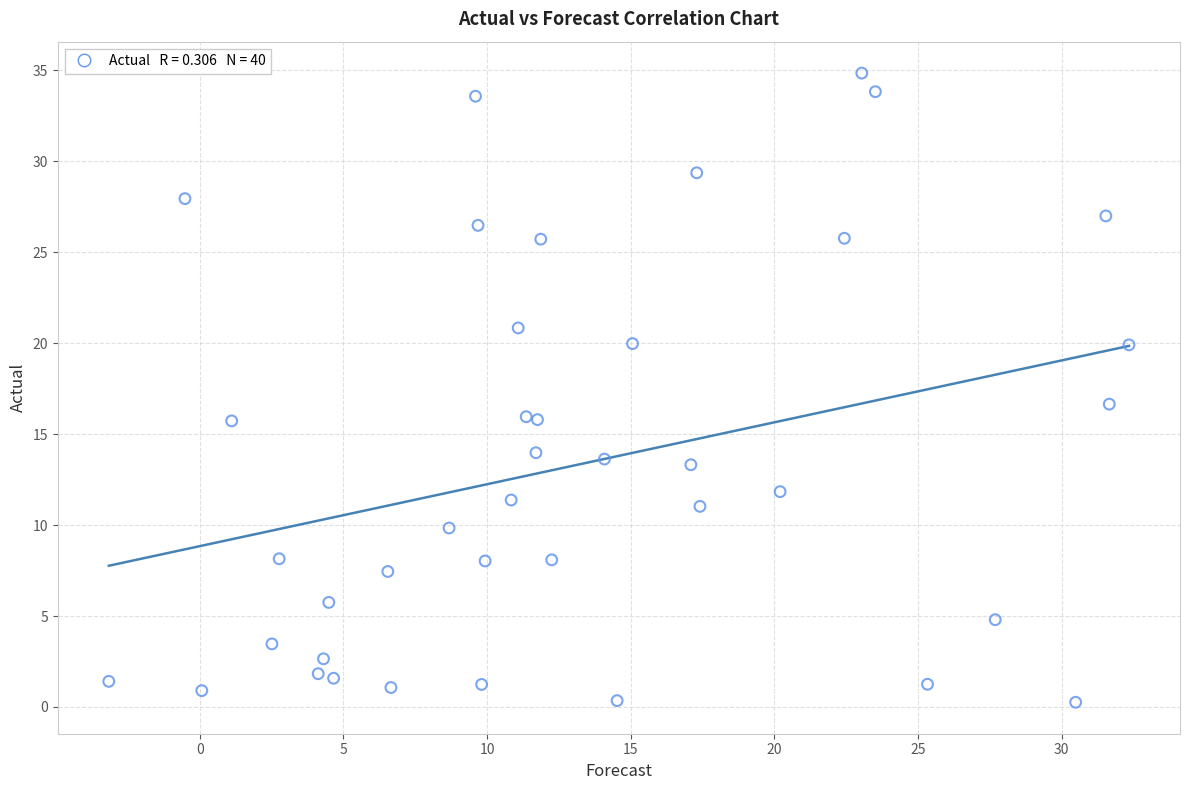

What is the range of Y values (max minus min)?

34.6